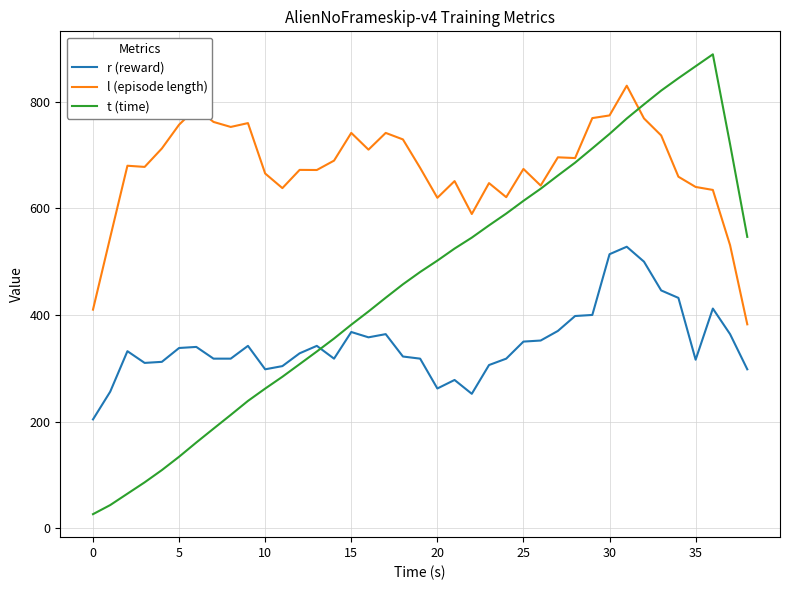

What is the difference between the maximum and second lowest values in the r (reward) series?

276.0